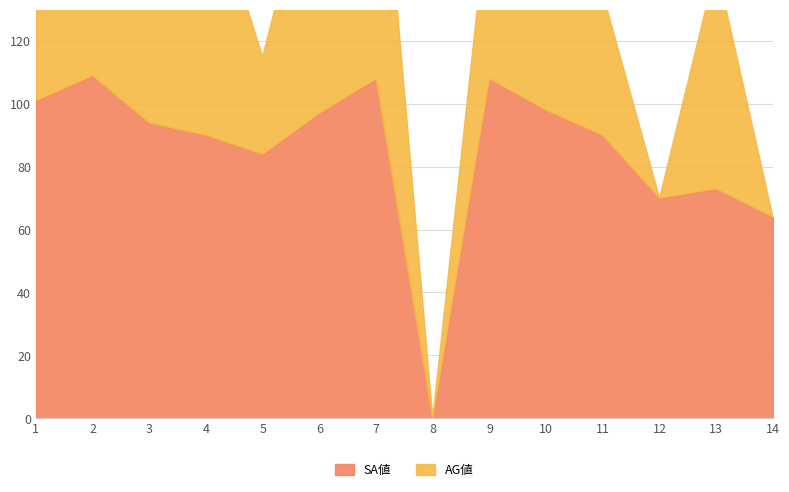

True or false: the data shows 97 at 6.

True